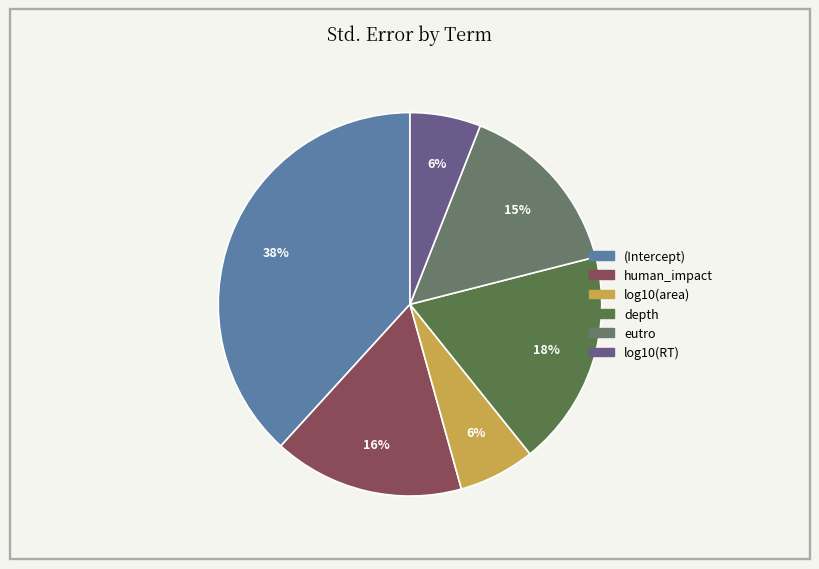

Count the number of slices in the pie.

6